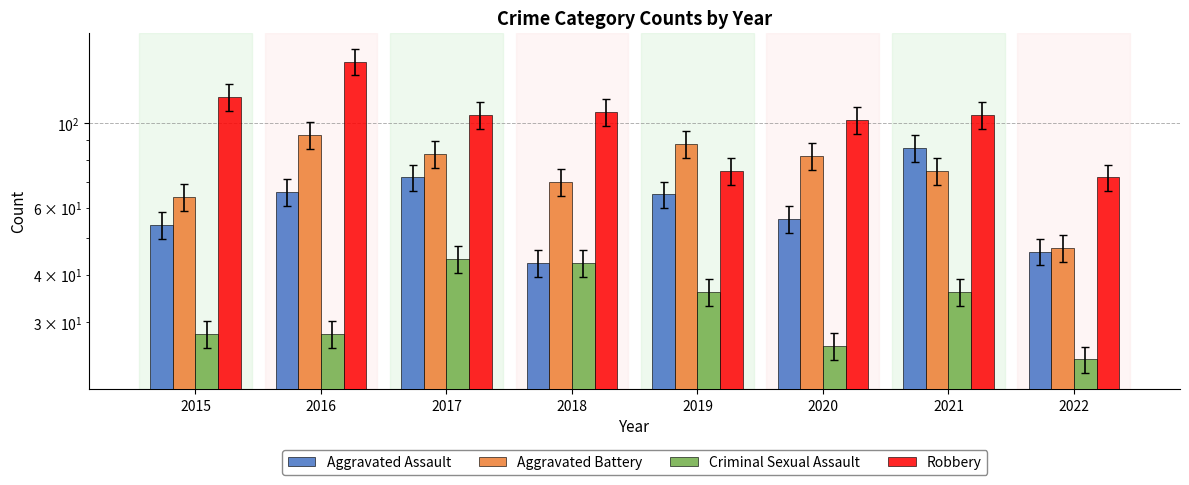

What is the difference between the second highest and second lowest values in the Aggravated Assault series?

26